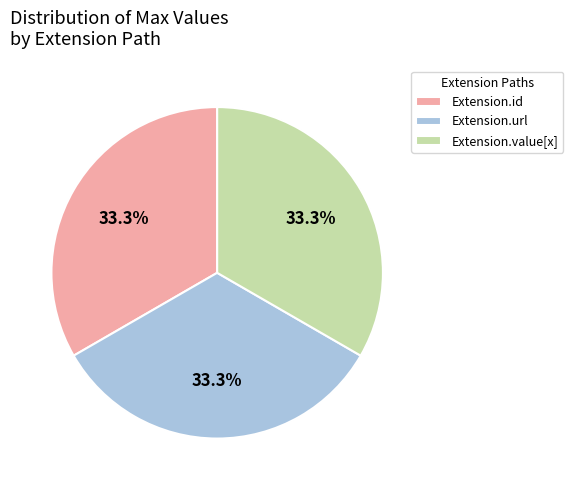

How many segments does this pie chart have?

3